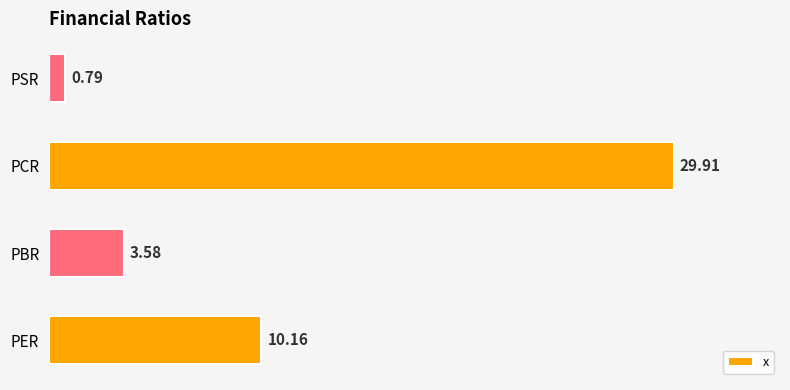

List the labels in order of value, smallest first.

PSR, PBR, PER, PCR